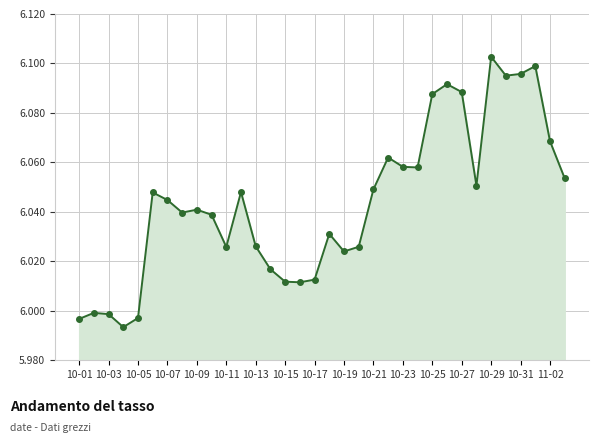

What is the difference between the second highest and minimum values?

0.1